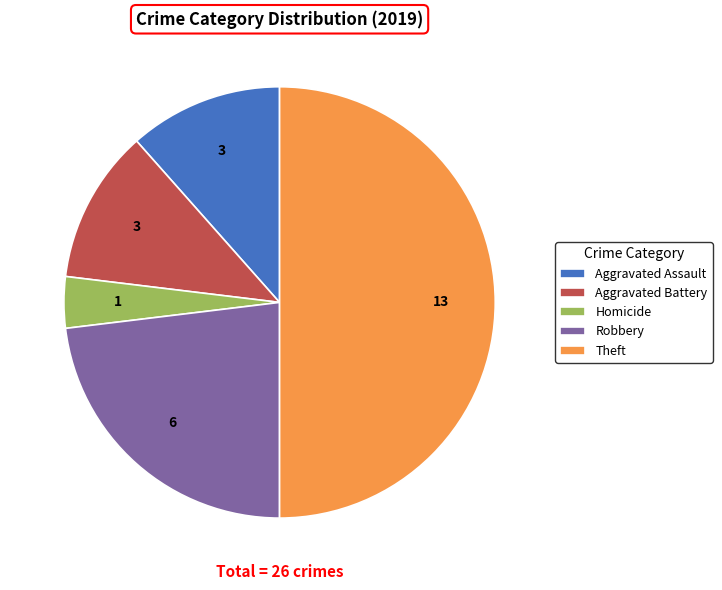

Approximately how many times larger is the value at Robbery compared to Theft?

0.5